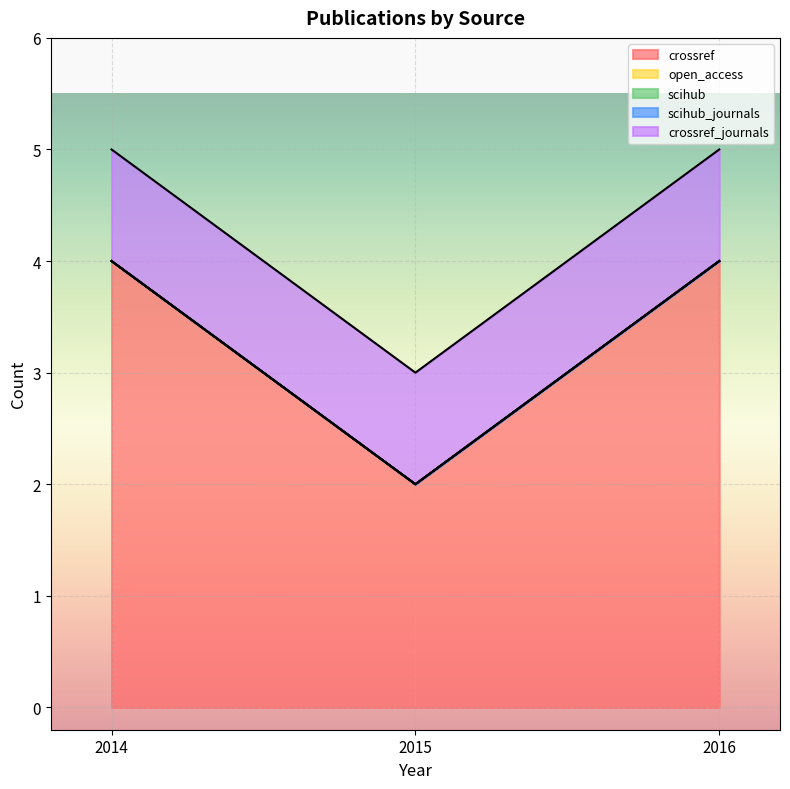

Does the chart display data point markers on the line(s)?

No